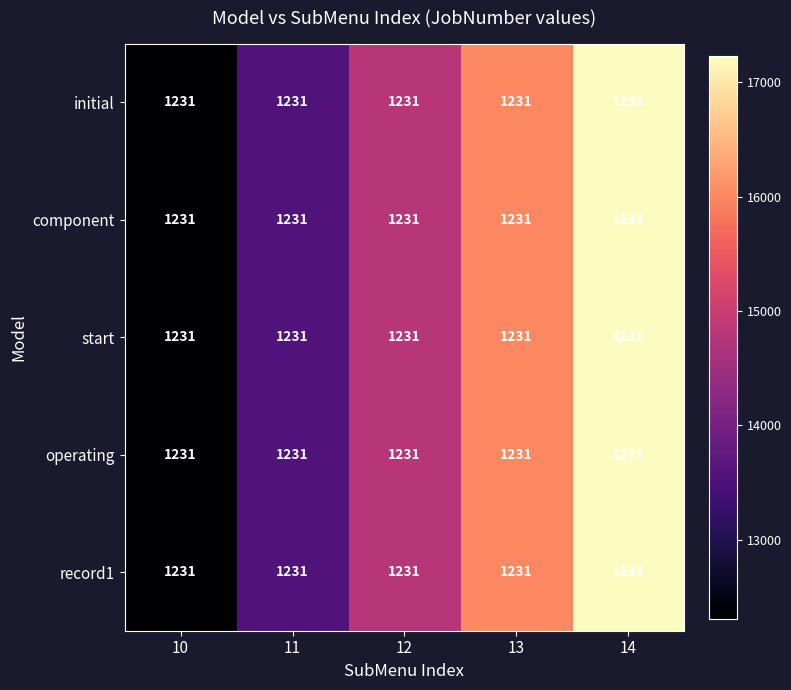

At which label does initial reach its minimum?

10